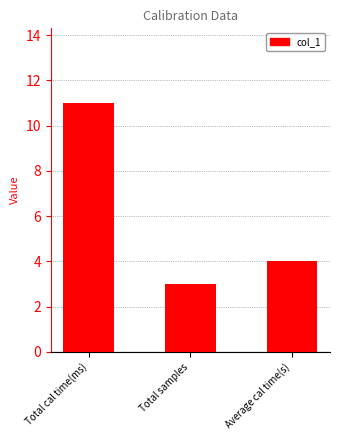

How many bars are there in total?

3